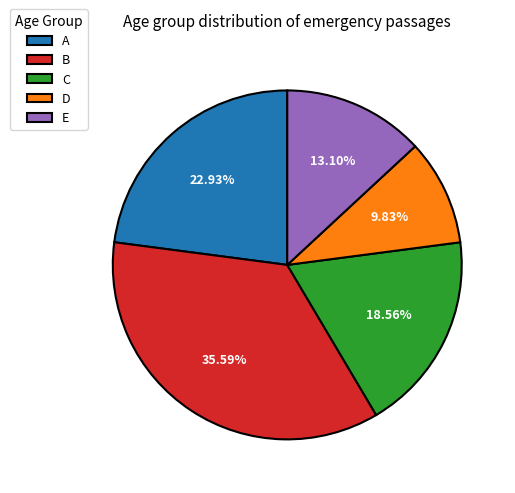

True or false: E accounts for 13% of the total.

True